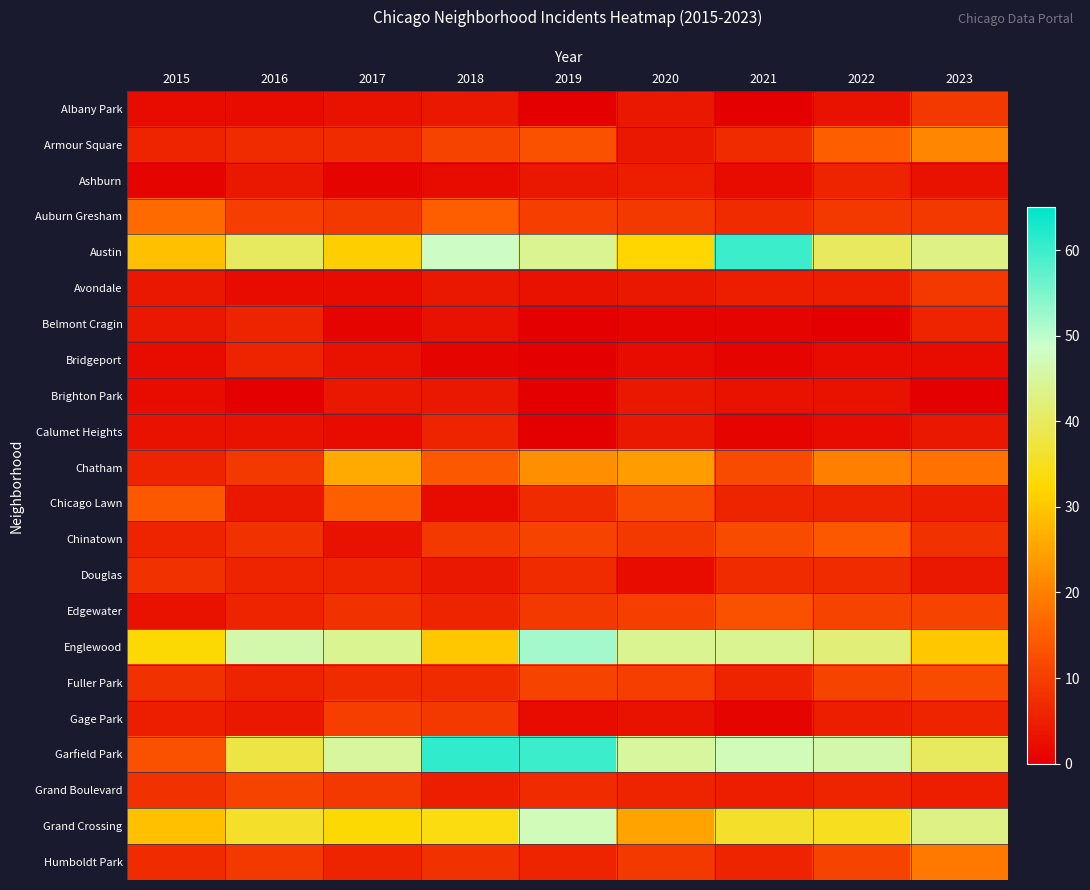

List the series in order of their peak value, lowest first.

Brighton Park, Ashburn, Belmont Cragin, Bridgeport, Calumet Heights, Douglas, Albany Park, Avondale, Gage Park, Grand Boulevard, Fuller Park, Edgewater, Chinatown, Chicago Lawn, Auburn Gresham, Humboldt Park, Armour Square, Chatham, Grand Crossing, Englewood, Austin, Garfield Park